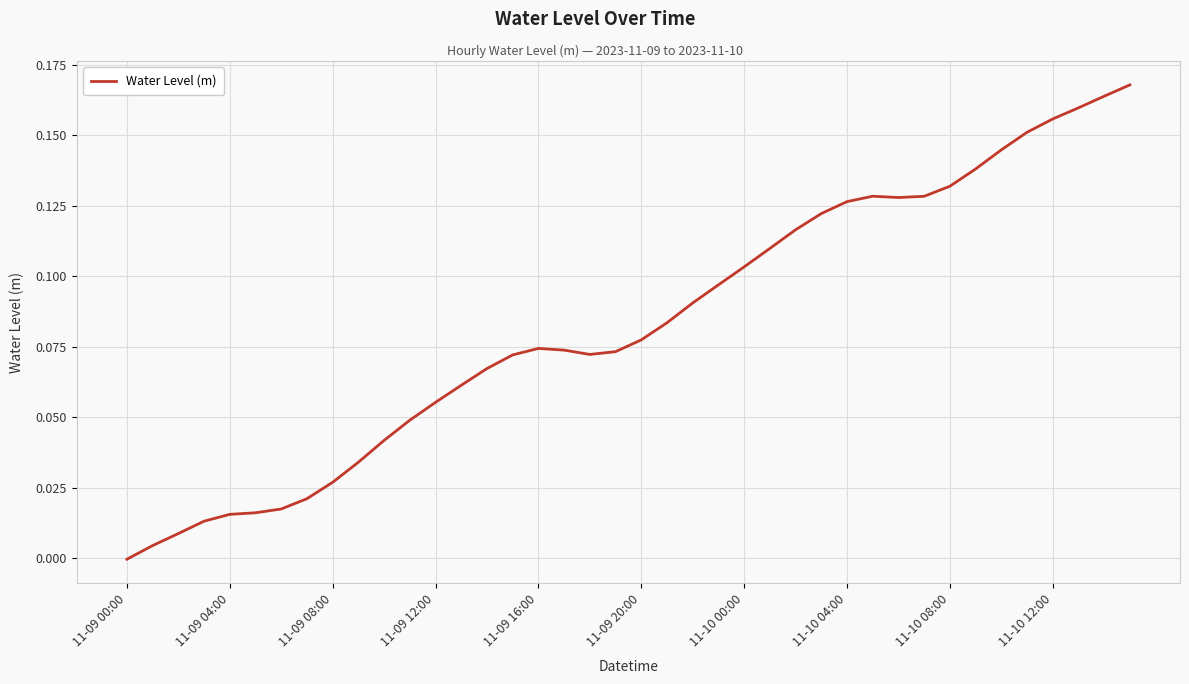

Reading left to right, extract all data points from this chart.

-0.0	0.0	0.0	0.0	0.0	0.0	0.0	0.0	0.0	0.0	0.0	0.0	0.1	0.1	0.1	0.1	0.1	0.1	0.1	0.1	0.1	0.1	0.1	0.1	0.1	0.1	0.1	0.1	0.1	0.1	0.1	0.1	0.1	0.1	0.1	0.2	0.2	0.2	0.2	0.2